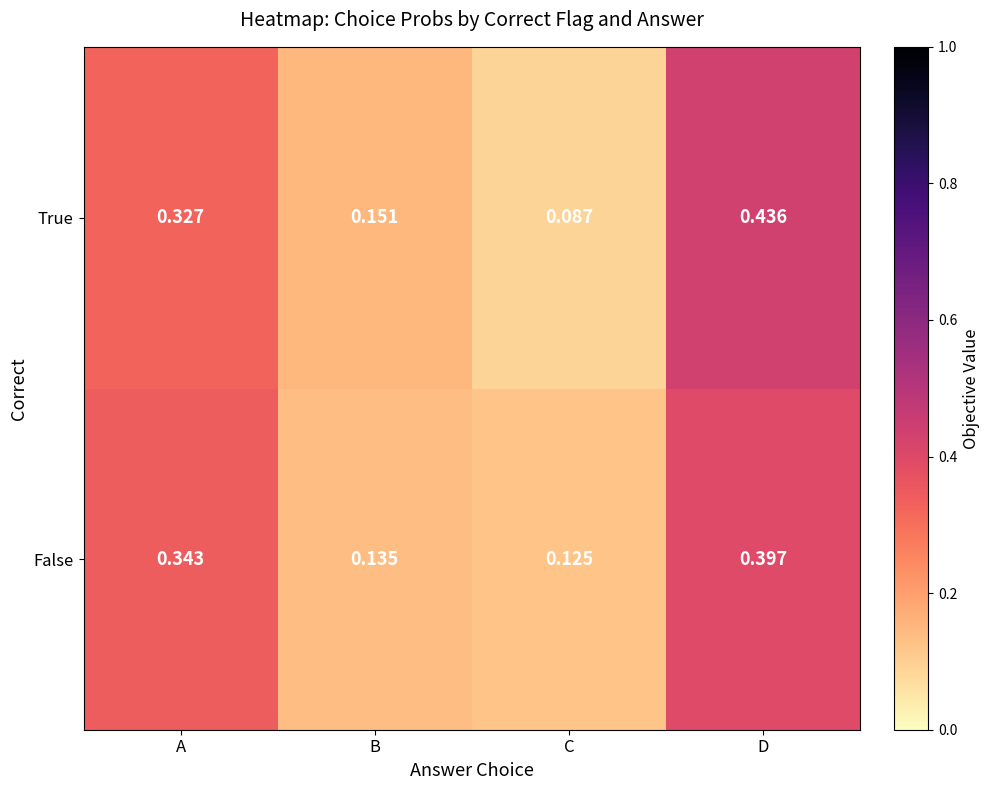

Between B and D, which series saw the biggest shift?

True